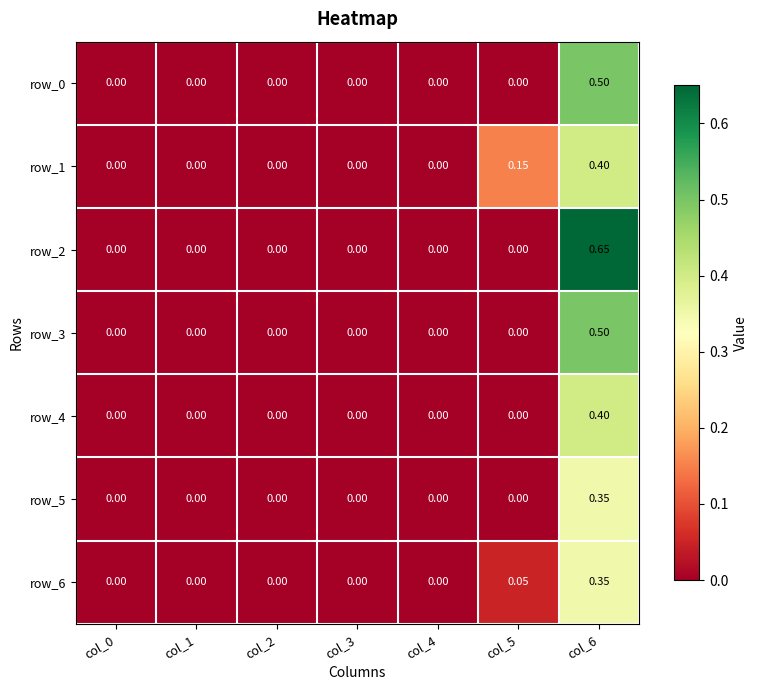

Count the row_4 values in the range 0 to 1.

7